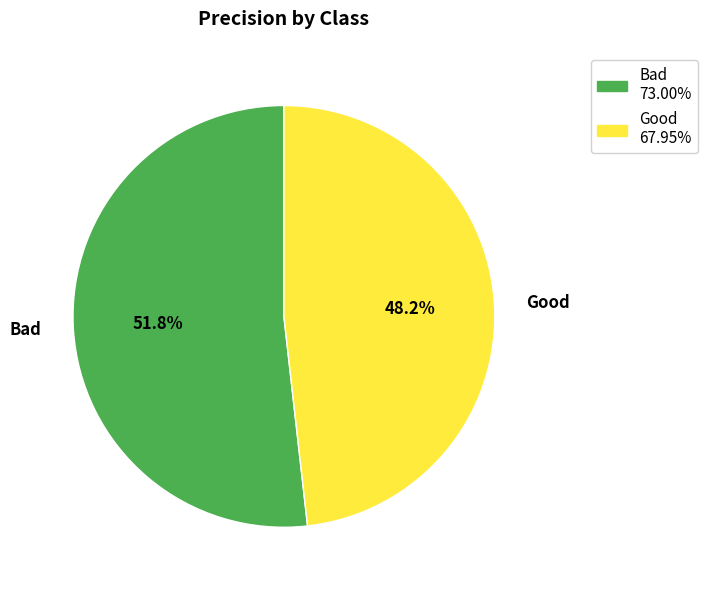

Is it true that Bad is 59% of the pie?

False